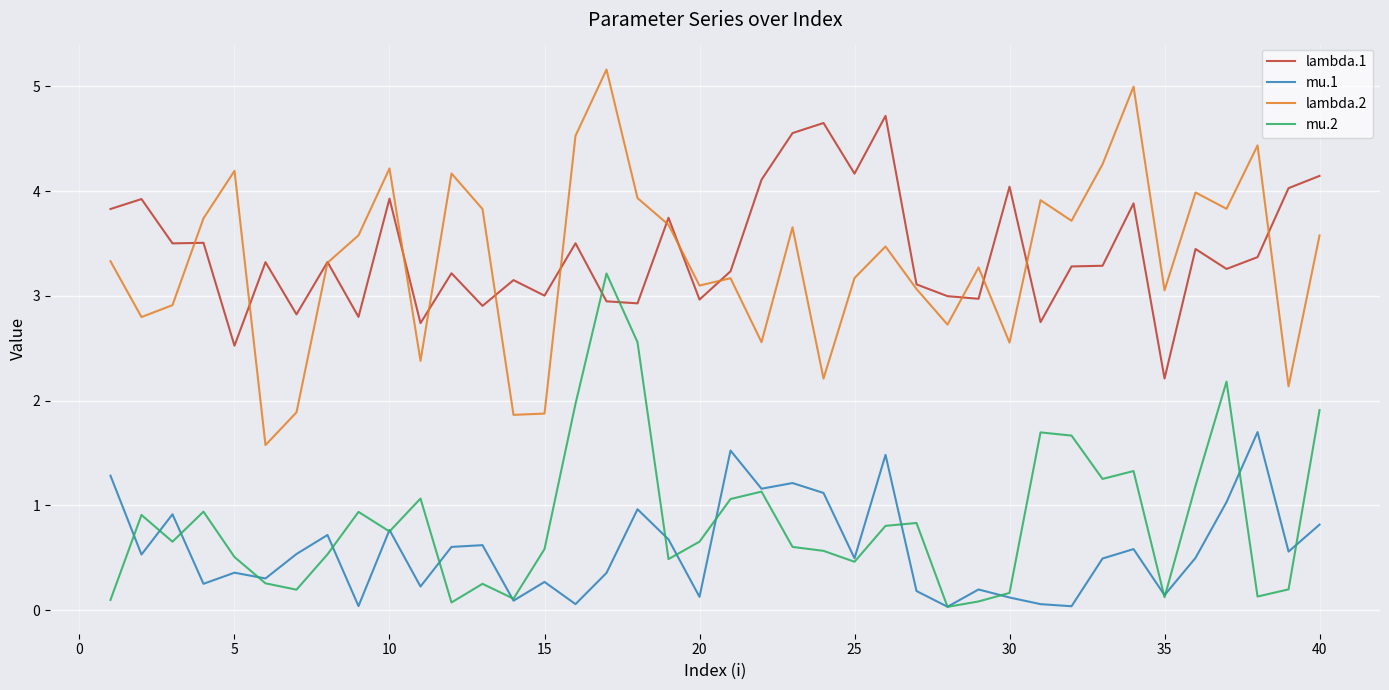

Which series has the largest range (max minus min)?

lambda.2